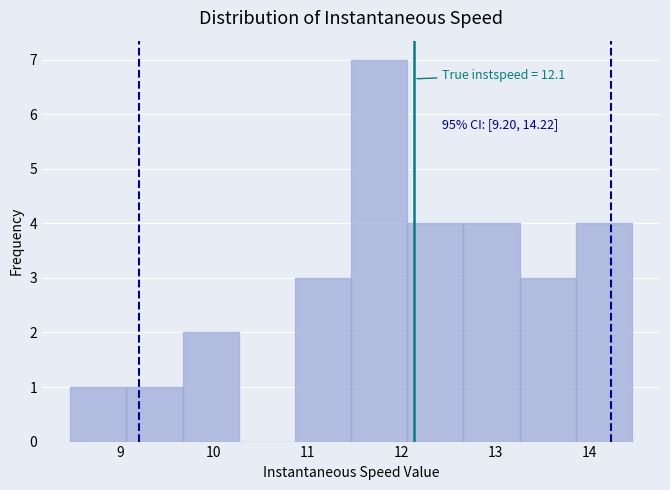

Which range on the x-axis has the tallest bar?

11.5 to 12.1